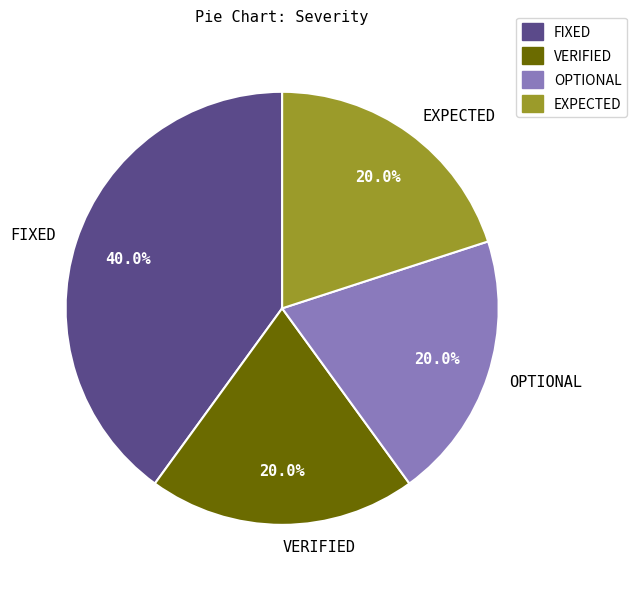

What is the total percentage of VERIFIED and EXPECTED?

40.0%